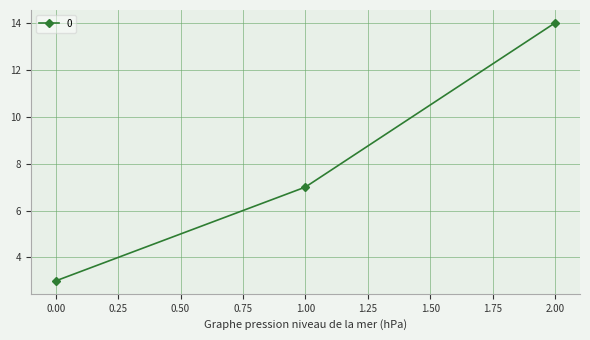

What is the change in value from 0.00 to 1.00?

+4